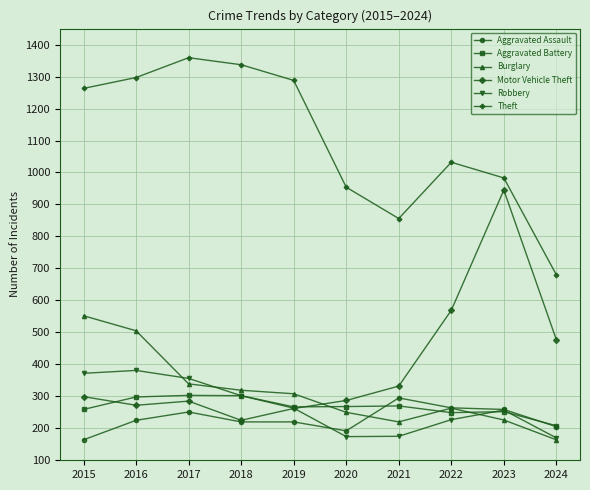

How many interior local valleys does the Theft series have?

1